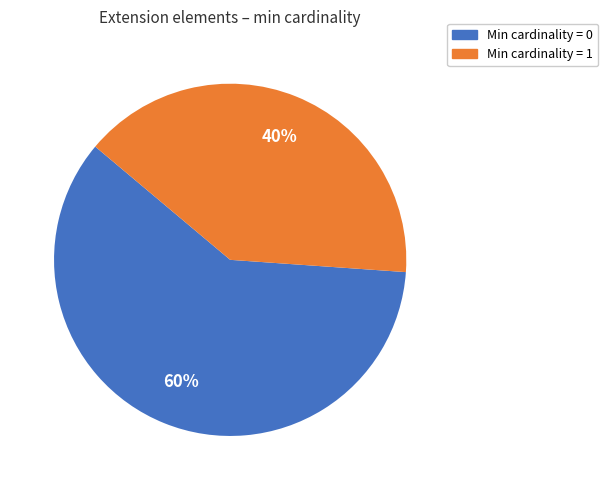

To the nearest percent, what is the difference between the largest and smallest slice percentages?

20%